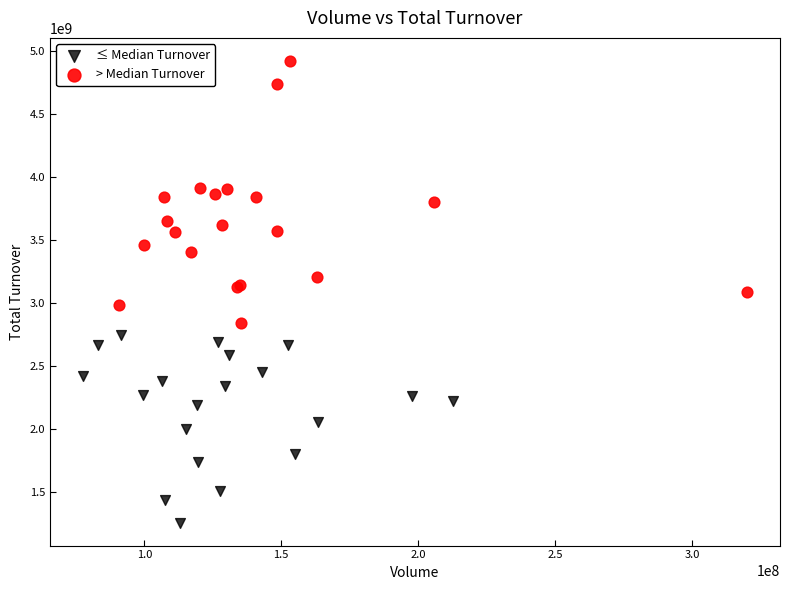

Which series contains the lowest Y value?

≤ Median Turnover